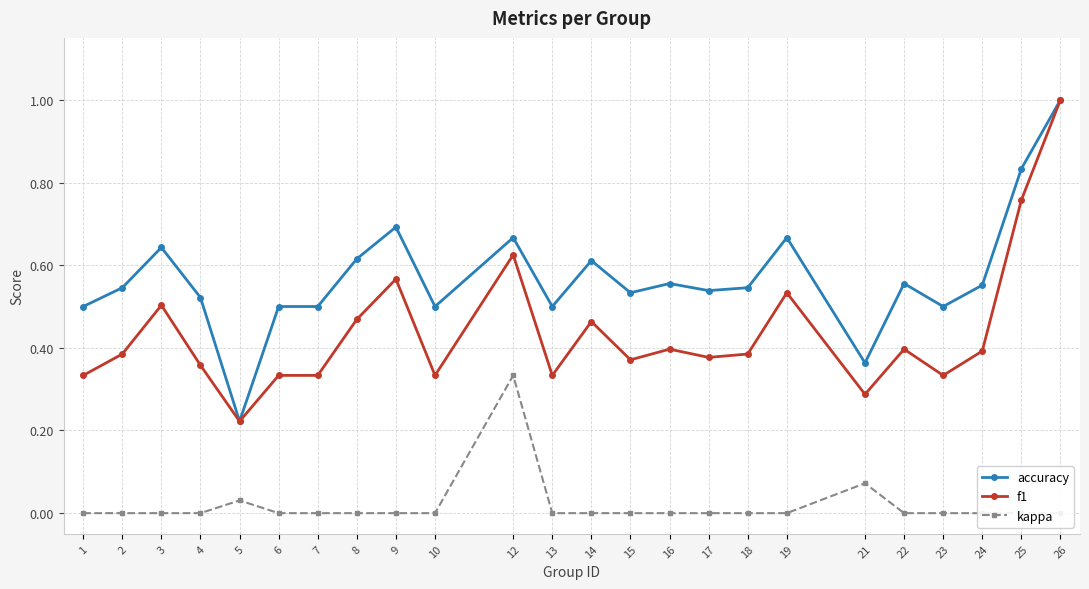

Reading left to right, what are all the values shown in this chart?

accuracy: 0.5	0.5	0.6	0.5	0.2	0.5	0.5	0.6	0.7	0.5	0.7	0.5	0.6	0.5	0.6	0.5	0.5	0.7	0.4	0.6	0.5	0.6	0.8	1.0
f1: 0.3	0.4	0.5	0.4	0.2	0.3	0.3	0.5	0.6	0.3	0.6	0.3	0.5	0.4	0.4	0.4	0.4	0.5	0.3	0.4	0.3	0.4	0.8	1.0
kappa: 0.0	0.0	0.0	0.0	0.0	0.0	0.0	0.0	0.0	0.0	0.3	0.0	0.0	0.0	0.0	0.0	0.0	0.0	0.1	0.0	0.0	0.0	0.0	0.0